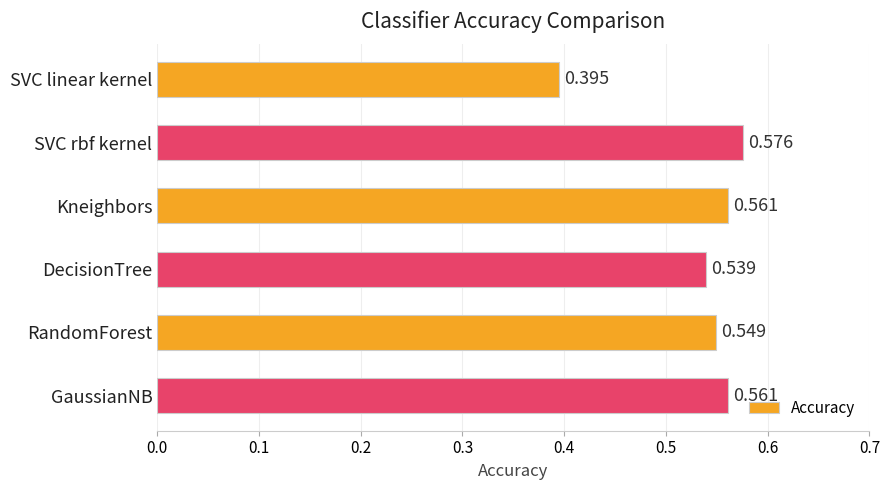

Which has a higher value, RandomForest or GaussianNB?

GaussianNB